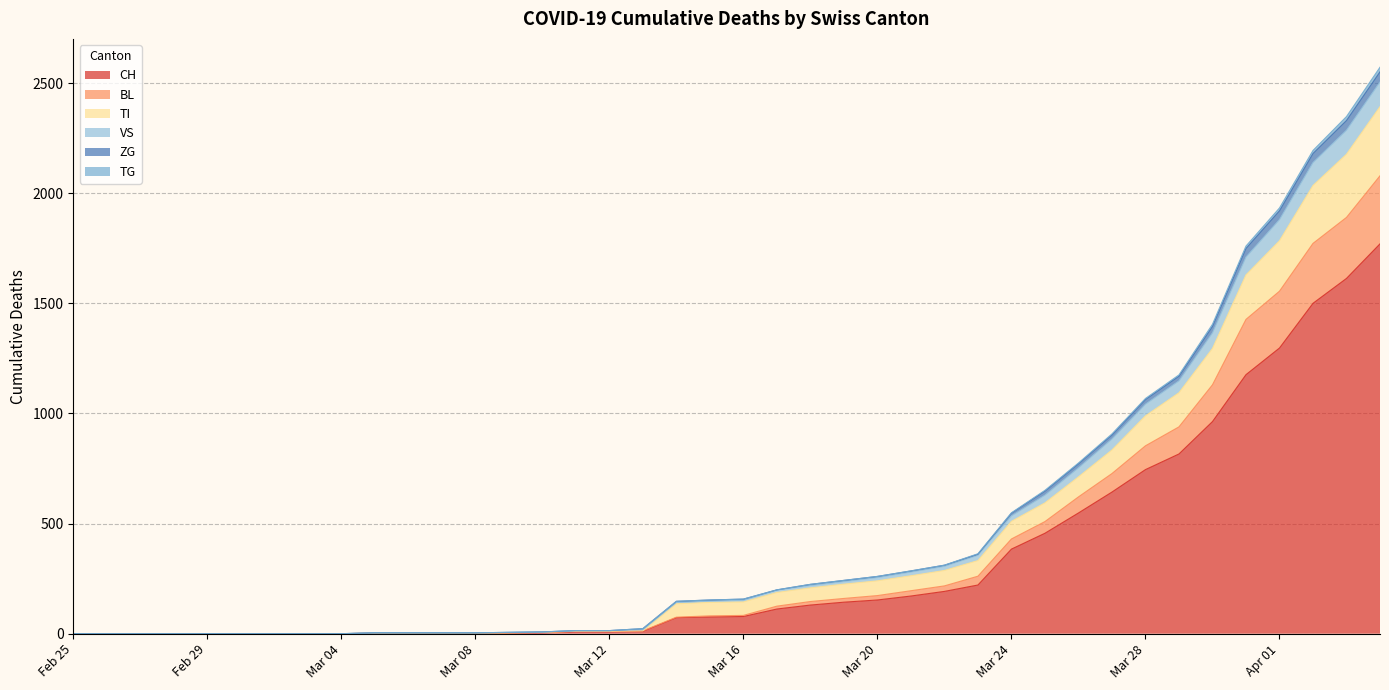

What are all the series names shown in the legend?

CH, BL, TI, VS, ZG, TG